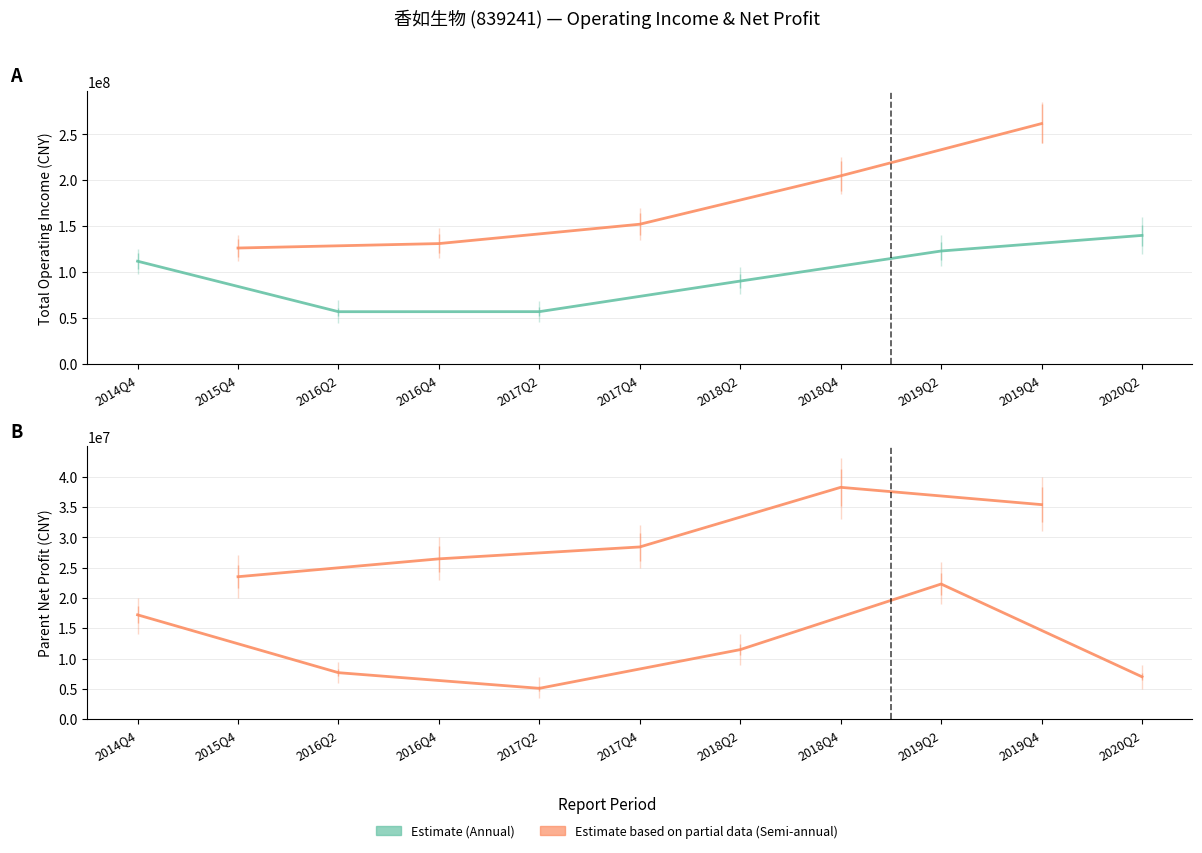

At which label is TOTAL_OPERATE_INCOME closest to 159221376?

2017Q4